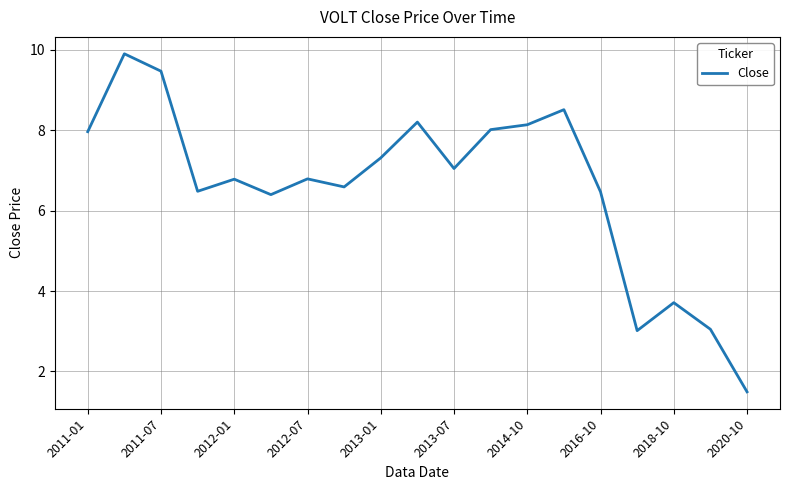

How many interior local valleys (lower than both neighbors) does the data have?

5